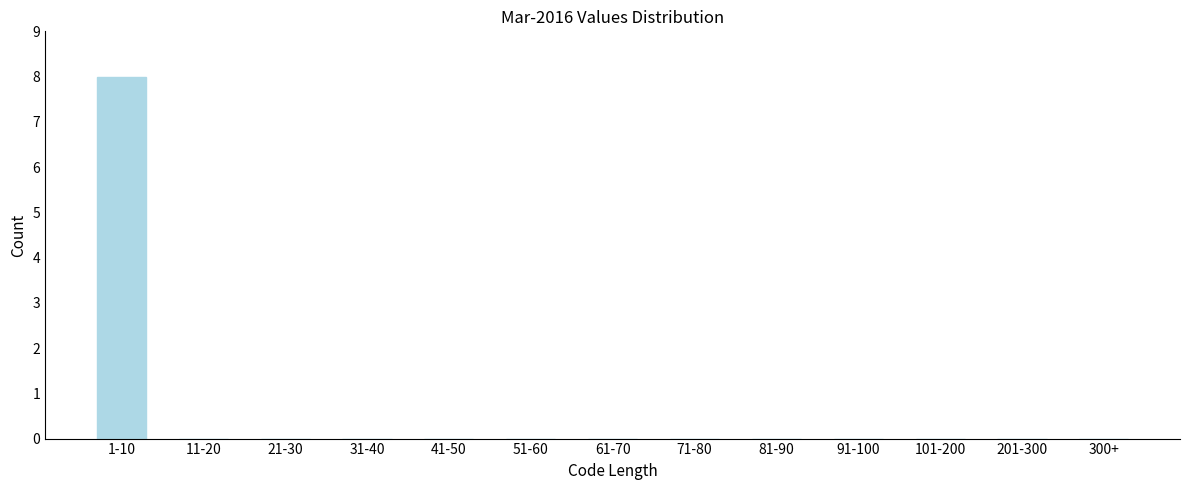

Reading right to left, what are all the values shown in this chart?

300+=0	201-300=0	101-200=0	91-100=0	81-90=0	71-80=0	61-70=0	51-60=0	41-50=0	31-40=0	21-30=0	11-20=0	1-10=8